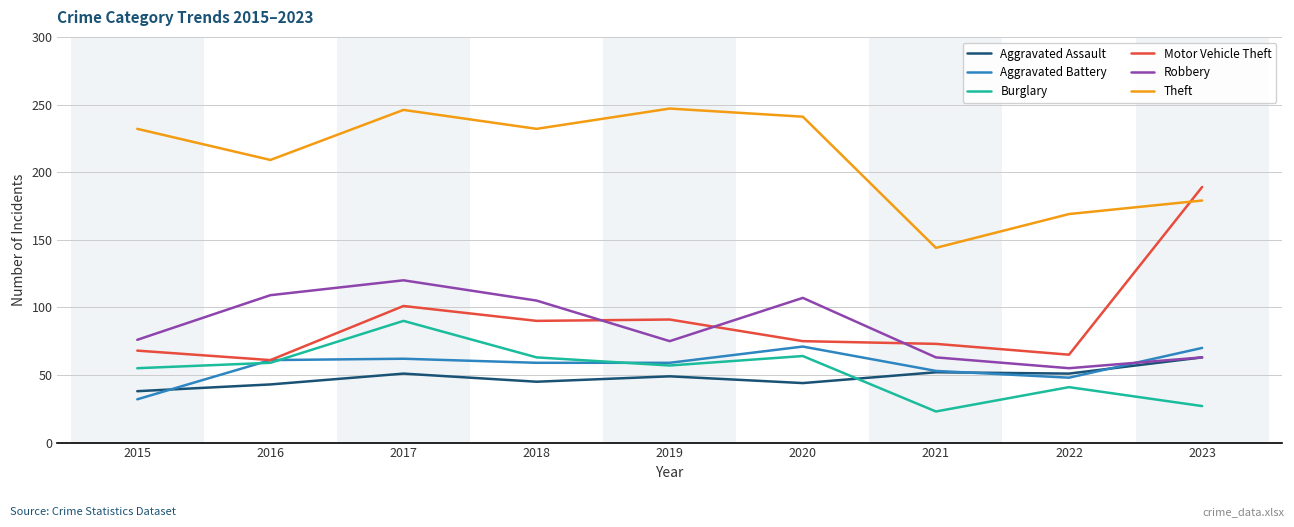

The Theft series shows 232 at 2015. True or false?

True